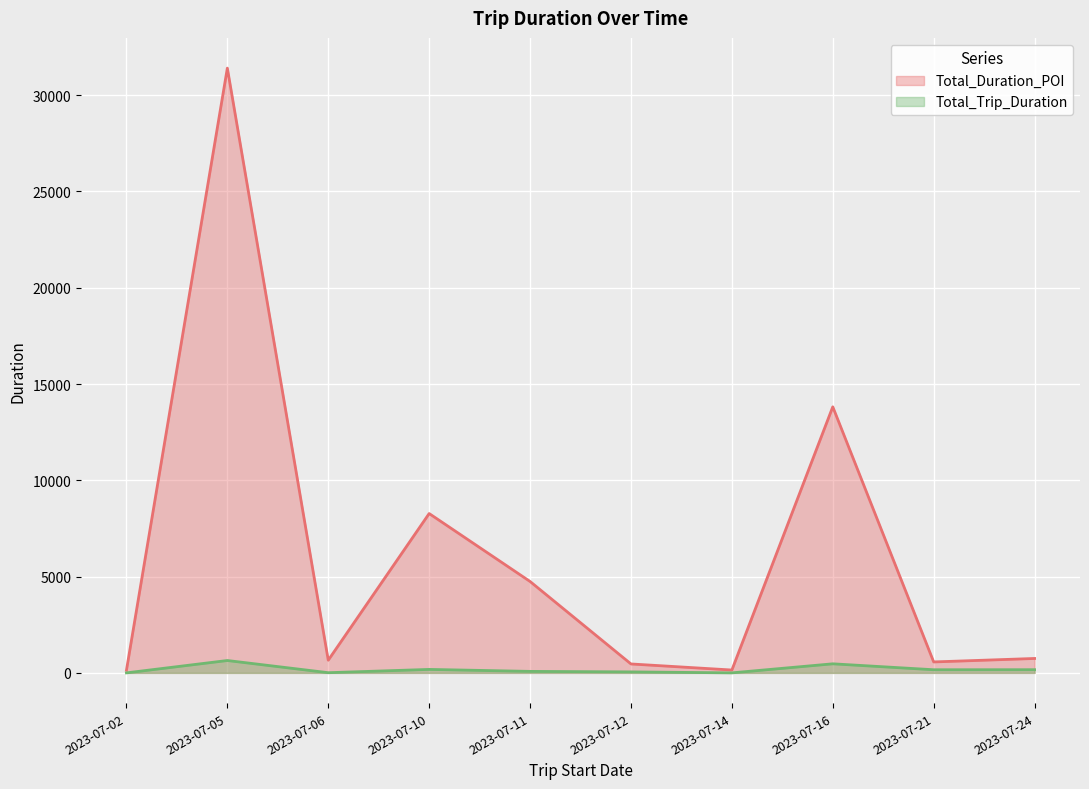

Which category has the lowest value in the Total_Trip_Duration series?

2023-07-02